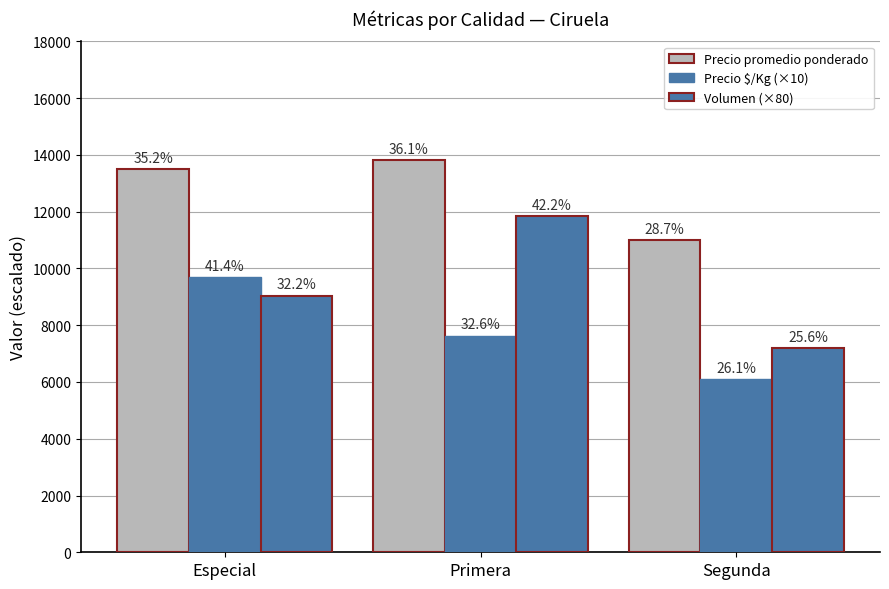

What is the difference between the maximum and minimum values in the Volumen (×80) series?

4640